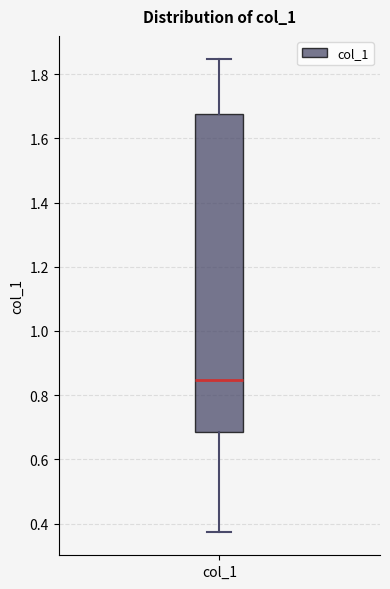

Read this box plot against the y-axis: the position of the median line, the range covered by the box, and the ends of both whiskers. The values are not printed on the chart, so give them approximately, as read against the axis.

median 0.84, box 0.68 to 1.68, whiskers 0.38 to 1.84